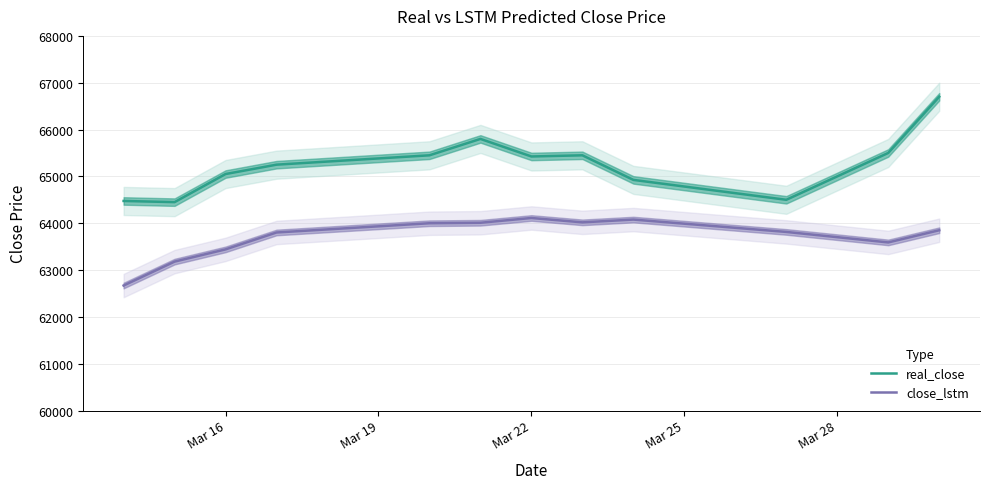

How many data points in close_lstm are above 63849?

6